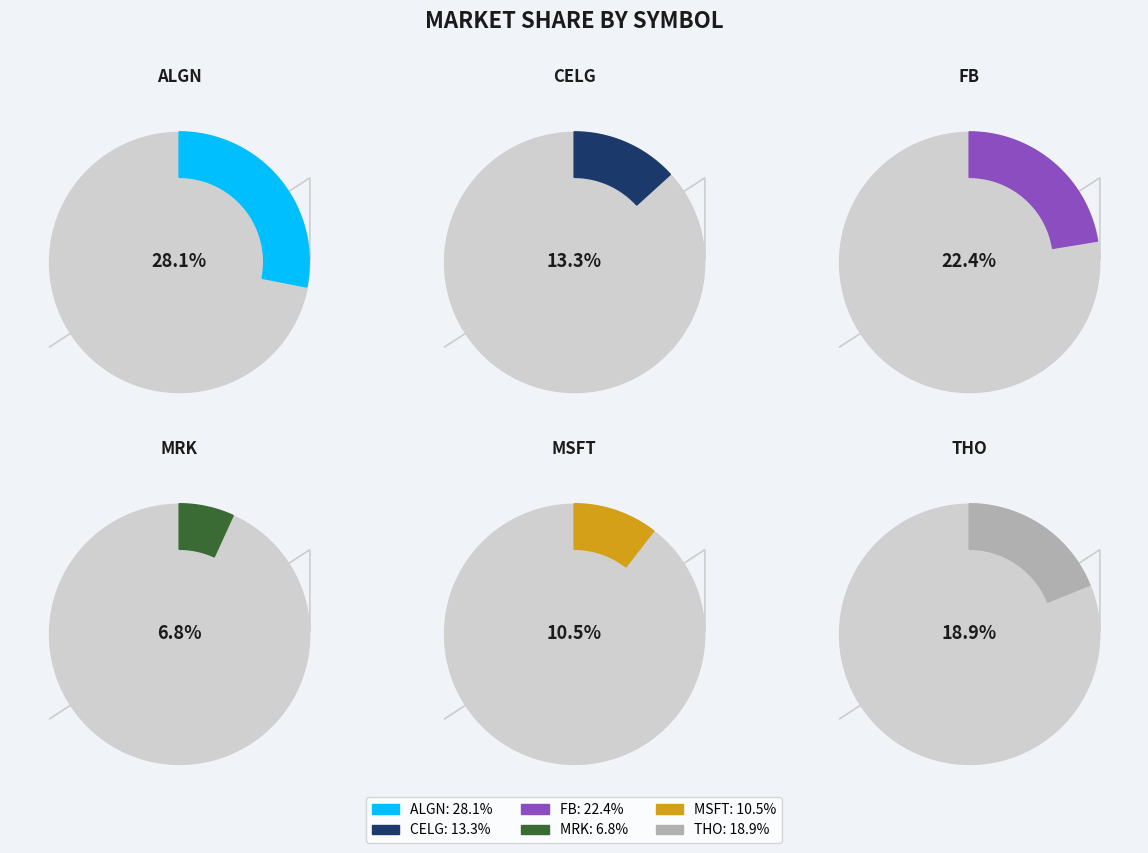

What is the ratio of the value at FB to the value at MSFT?

2.1